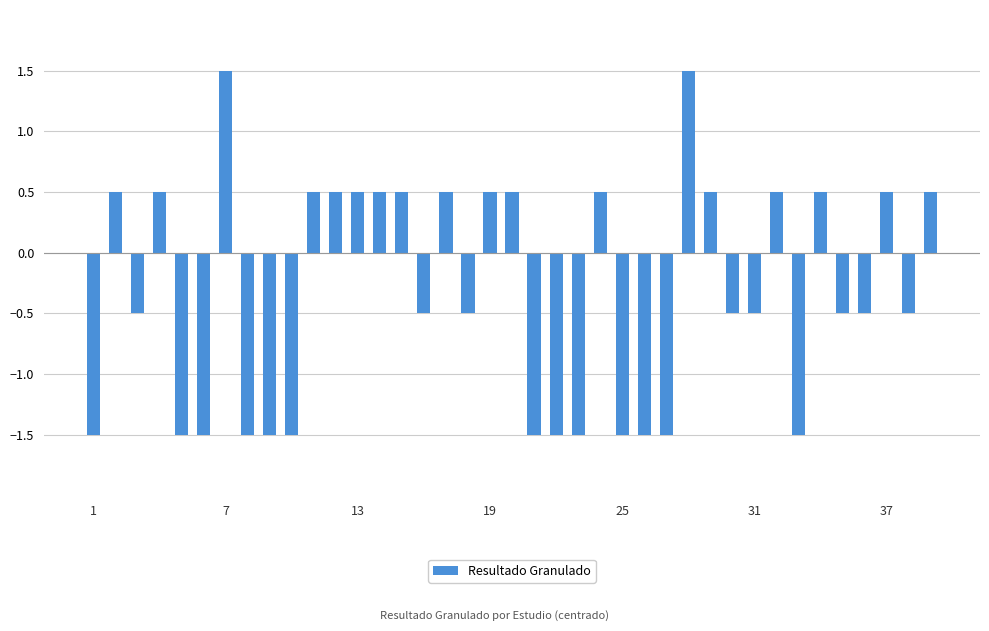

What is the maximum value shown in the chart?

1.5